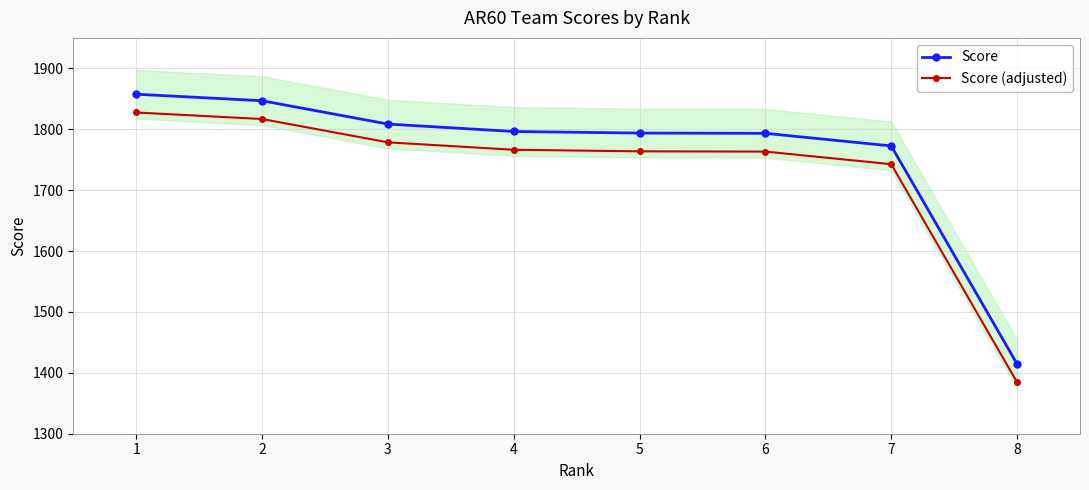

Where is Score (adjusted) nearest to the value 1606?

7